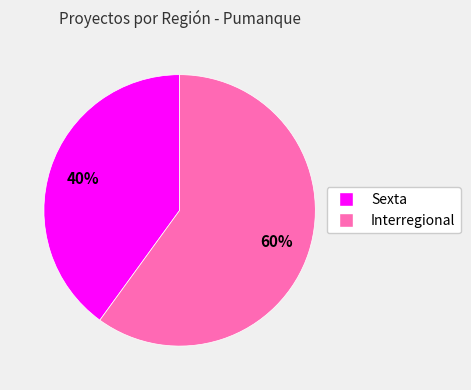

True or false: Sexta accounts for 40% of the total.

True